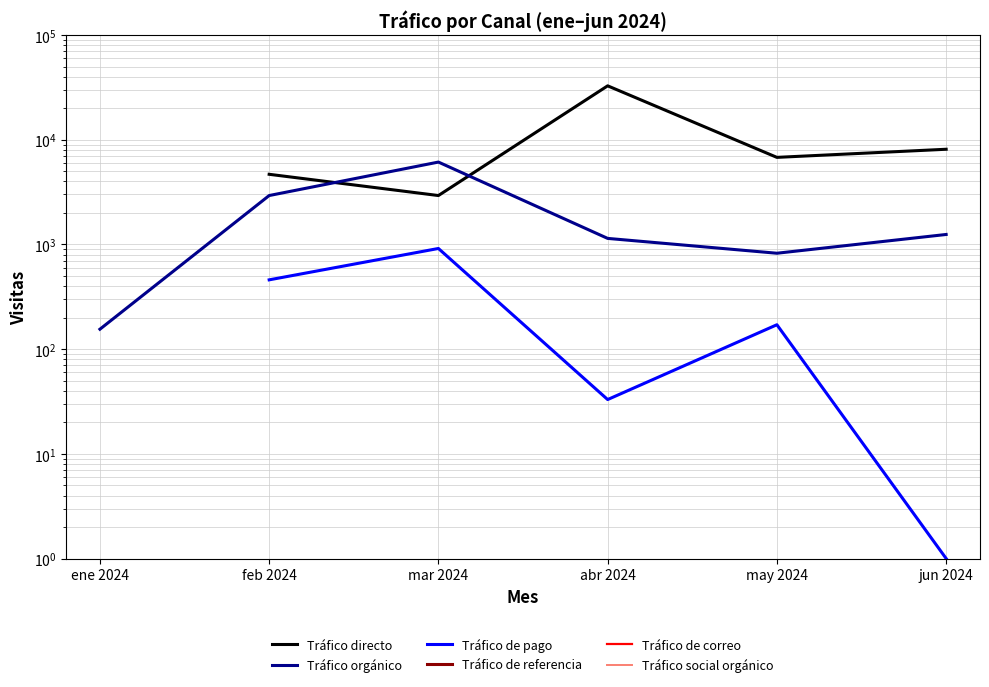

Where is the first local maximum for Tráfico orgánico?

mar 2024